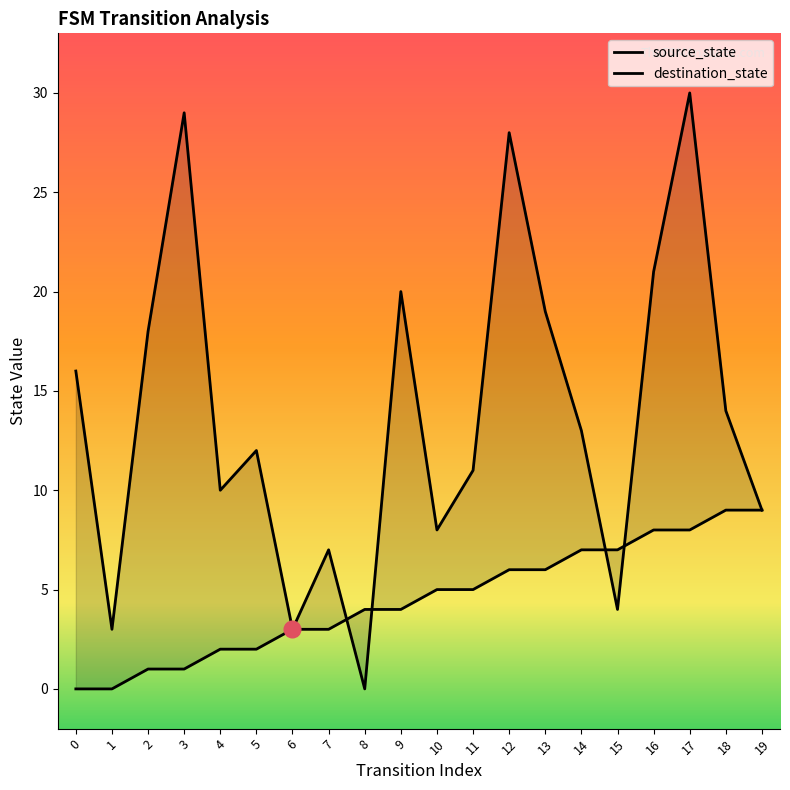

True or false: source_state has more than 2 points higher than both neighbors.

False